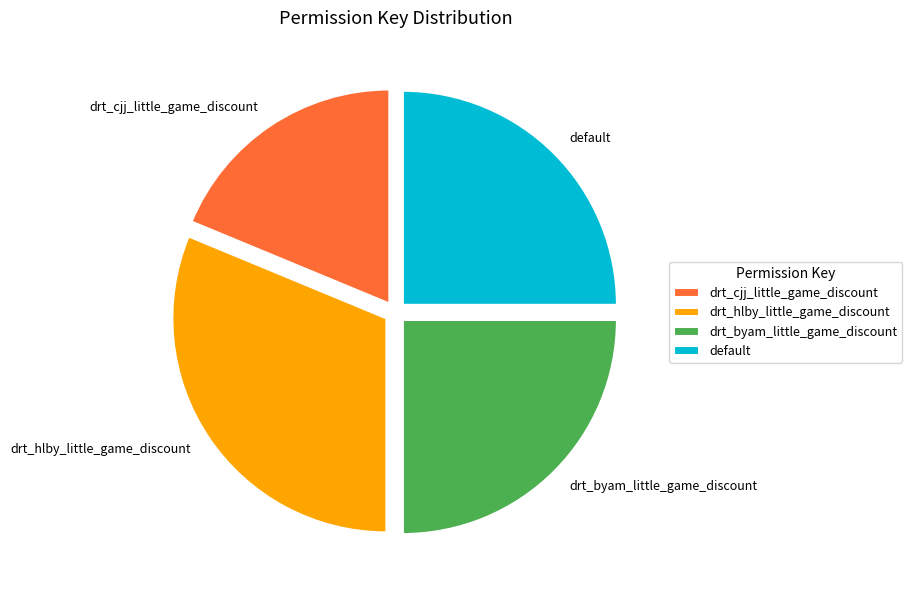

Is there any slice that represents more than half of the pie?

No